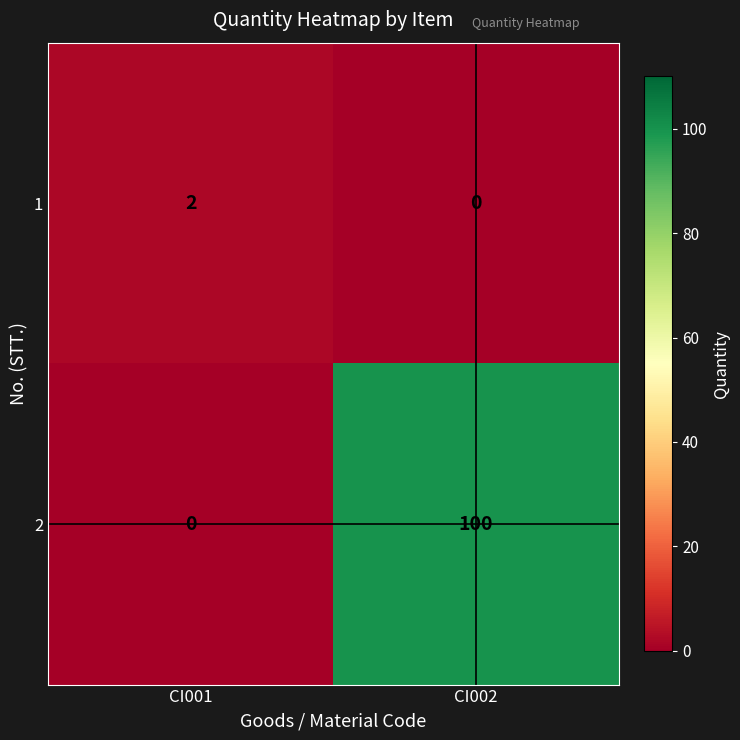

At which category is the sum across all series the highest?

CI002